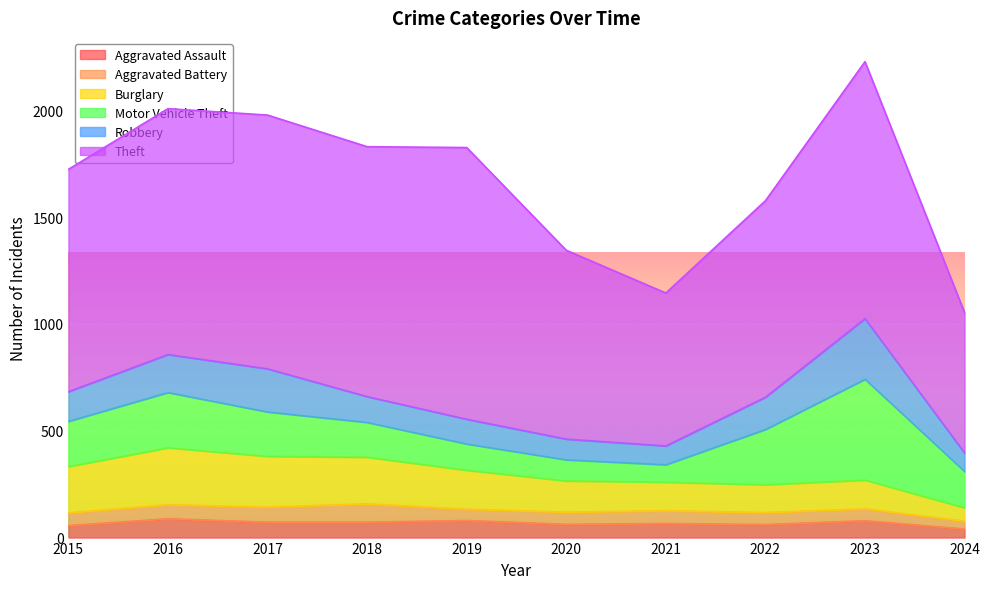

True or false: Robbery and Theft cross at least once.

False